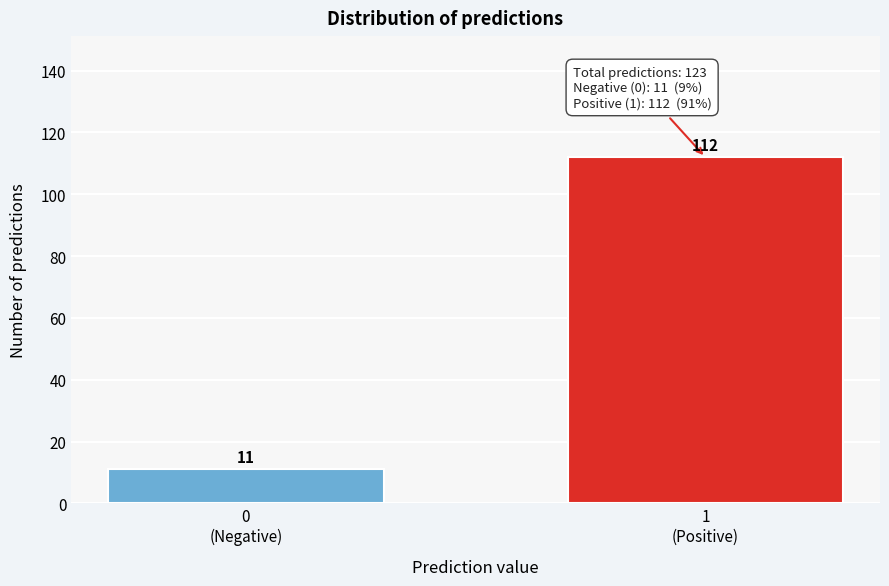

Reading right to left, list all the values displayed in this chart.

112	11